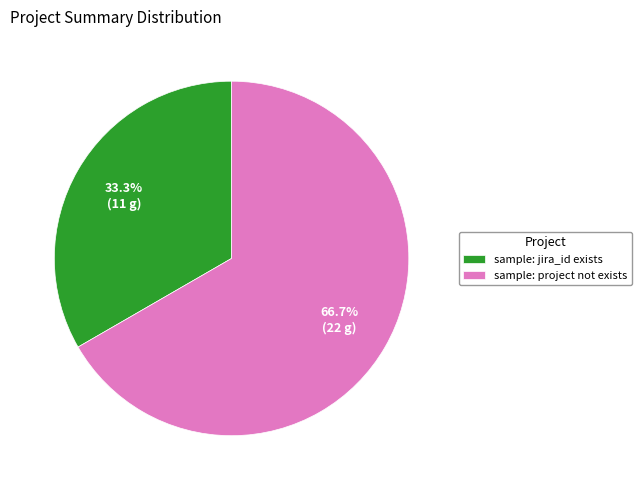

To the nearest percent, what portion does sample: project not exists represent?

67%